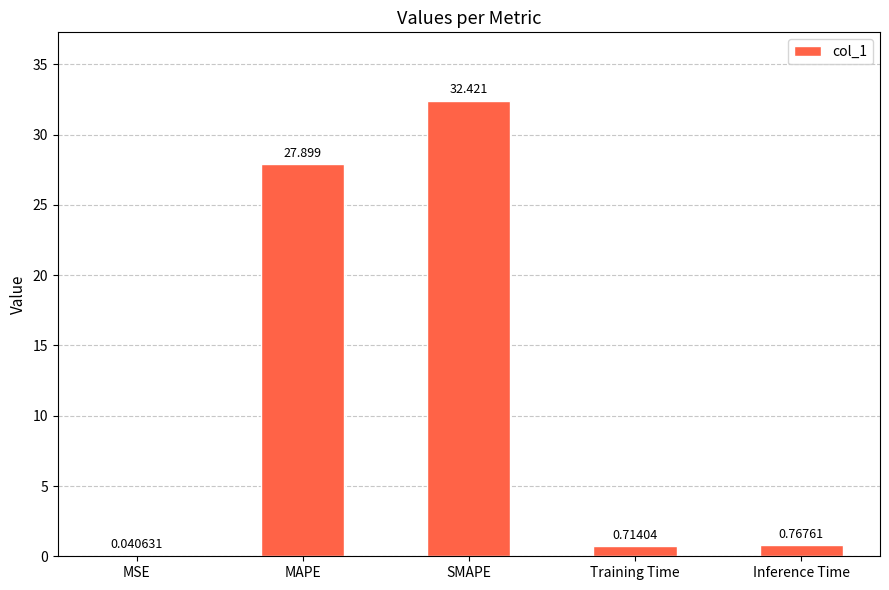

Where is the data nearest to the value 16?

MAPE